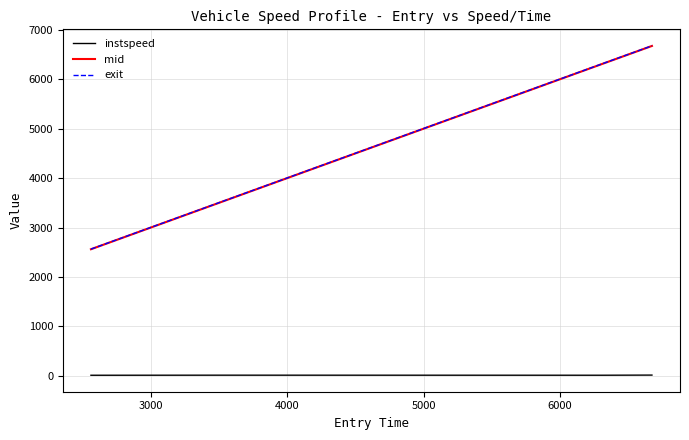

Which series has the widest spread of values?

mid